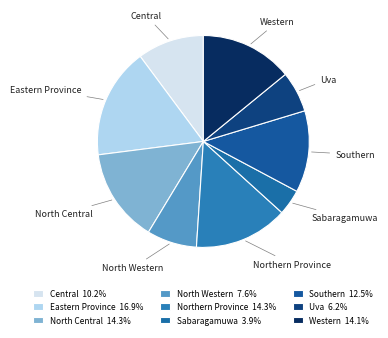

How many slices are in this pie chart?

9